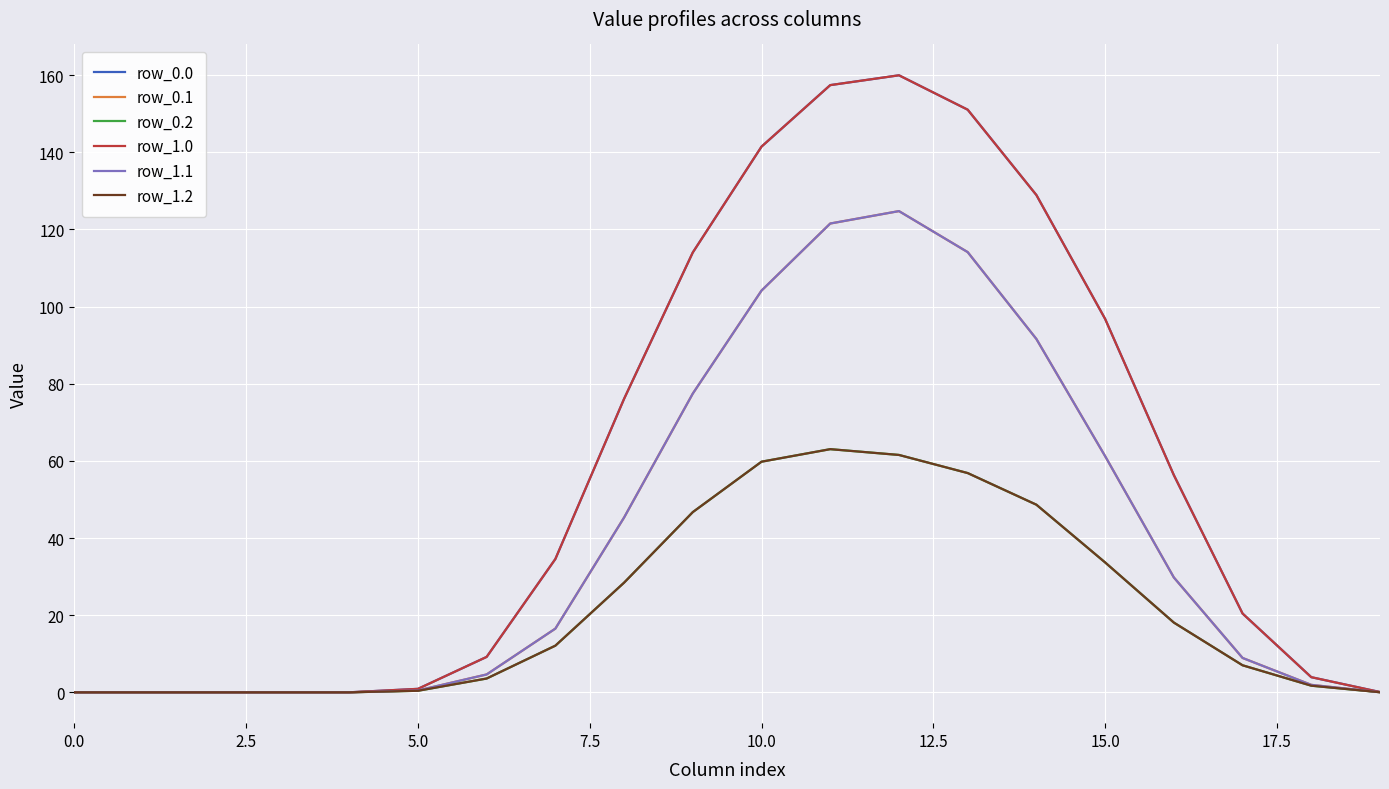

Reading right to left, list all the values displayed in this chart.

row_0.0: 0.1	3.9	20.4	56.3	96.8	128.9	151.0	160.0	157.4	141.5	114.0	76.1	34.6	9.2	0.9	0.0	0.0	0.0	0.0	0.0
row_0.1: 0.0	1.9	8.9	29.8	61.2	91.6	114.1	124.8	121.5	104.1	77.5	45.3	16.5	4.6	0.5	0.0	0.0	0.0	0.0	0.0
row_0.2: 0.0	1.7	7.0	18.1	33.7	48.6	56.8	61.5	63.0	59.8	46.7	28.4	12.1	3.6	0.4	0.0	0.0	0.0	0.0	0.0
row_1.0: 0.1	3.9	20.4	56.3	96.8	128.9	151.0	160.0	157.4	141.5	114.0	76.1	34.6	9.2	0.9	0.0	0.0	0.0	0.0	0.0
row_1.1: 0.0	1.9	8.9	29.8	61.2	91.6	114.1	124.8	121.5	104.1	77.5	45.3	16.5	4.6	0.5	0.0	0.0	0.0	0.0	0.0
row_1.2: 0.0	1.7	7.0	18.1	33.7	48.6	56.8	61.5	63.0	59.8	46.7	28.4	12.1	3.6	0.4	0.0	0.0	0.0	0.0	0.0